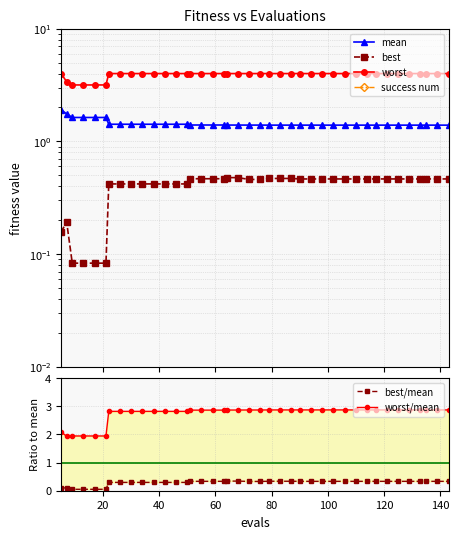

What are all the series names shown in the legend?

mean, best, worst, success num, best/mean, worst/mean